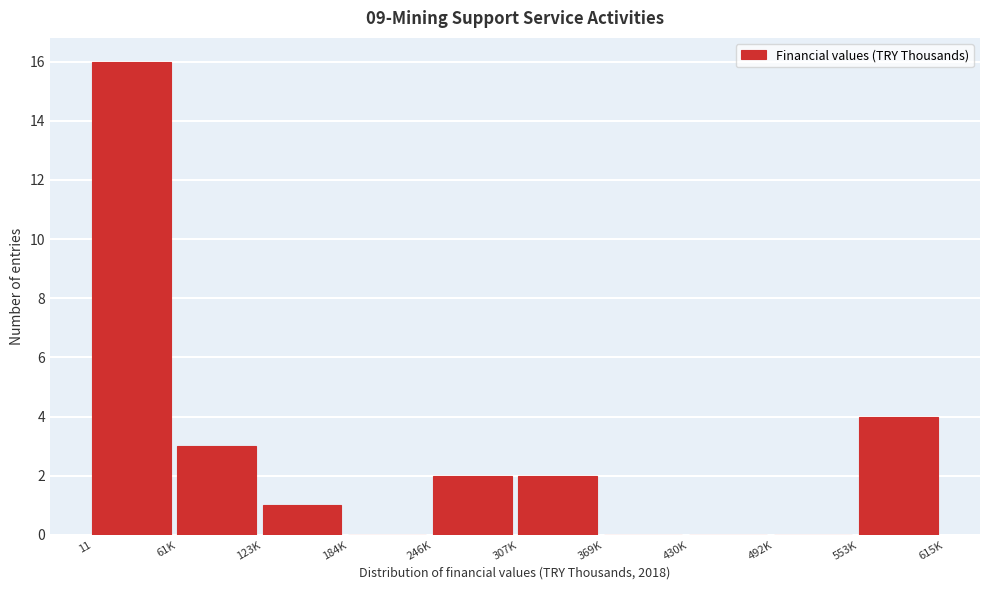

Reading right to left, transcribe all the data shown in this chart.

553K=4	492K=0	430K=0	369K=0	307K=2	246K=2	184K=0	123K=1	61K=3	11=16